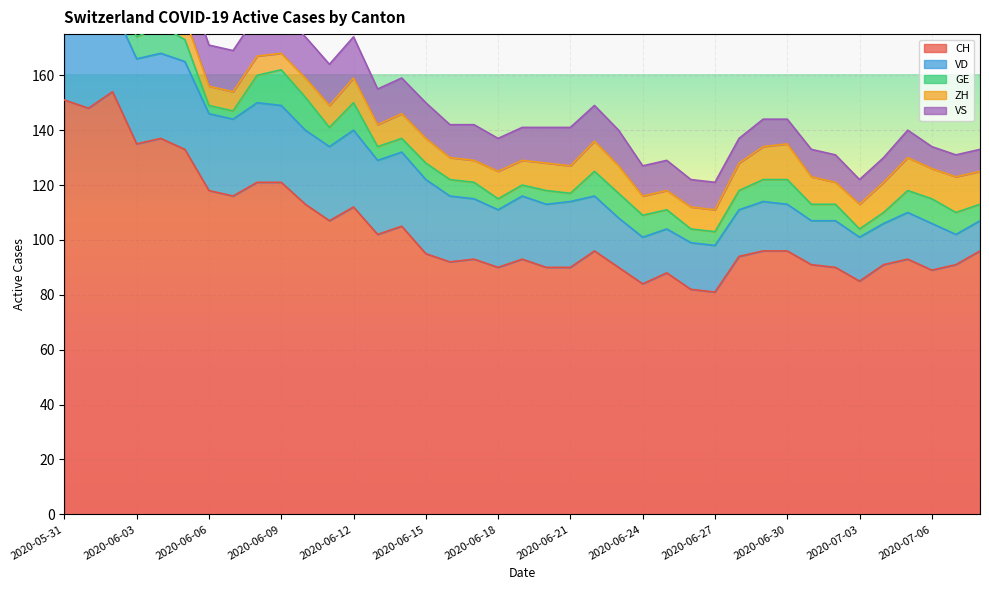

Where is the first local maximum for VD?

2020-06-05